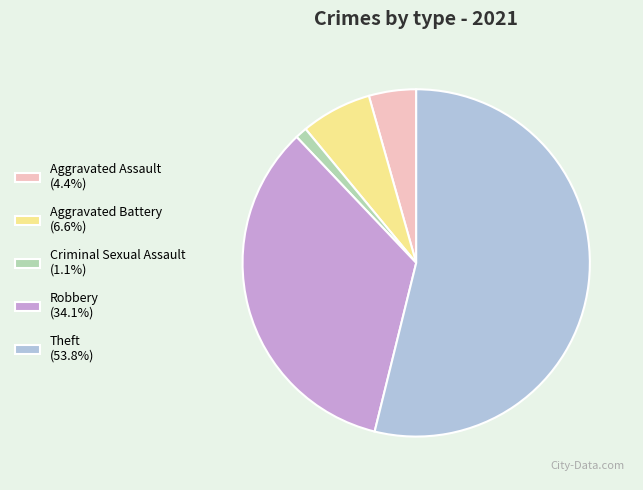

How many segments does this pie chart have?

5